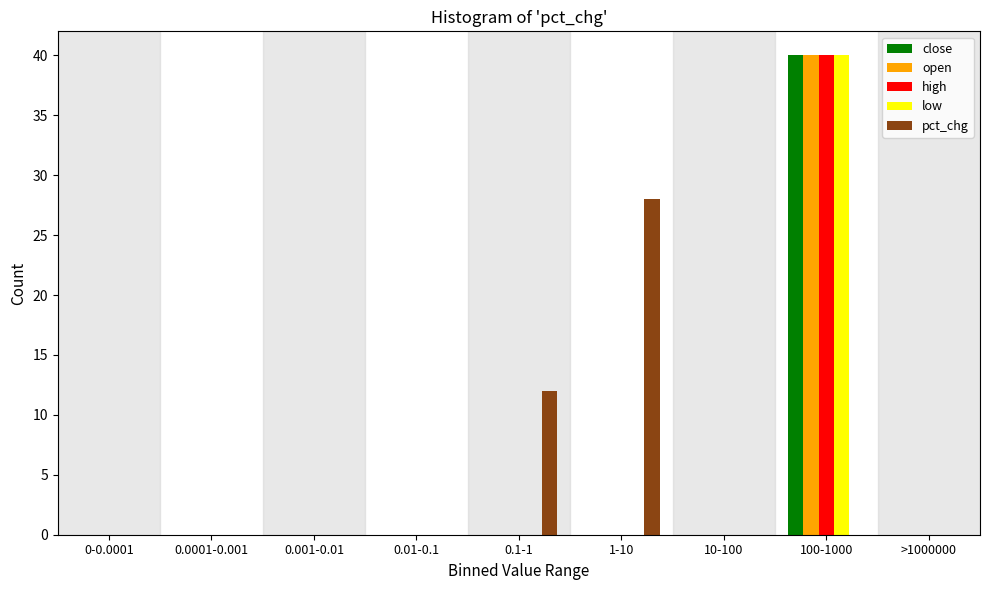

At which category is the sum across all series the highest?

100-1000